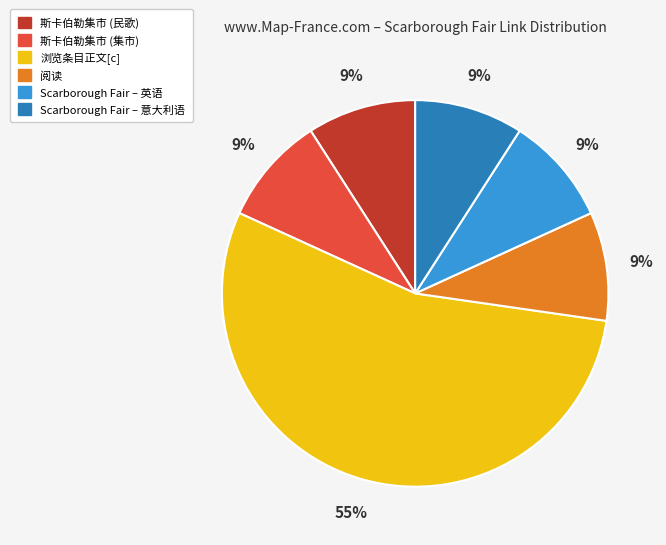

The 浏览条目正文[c] slice represents 55% of the pie. True or false?

True